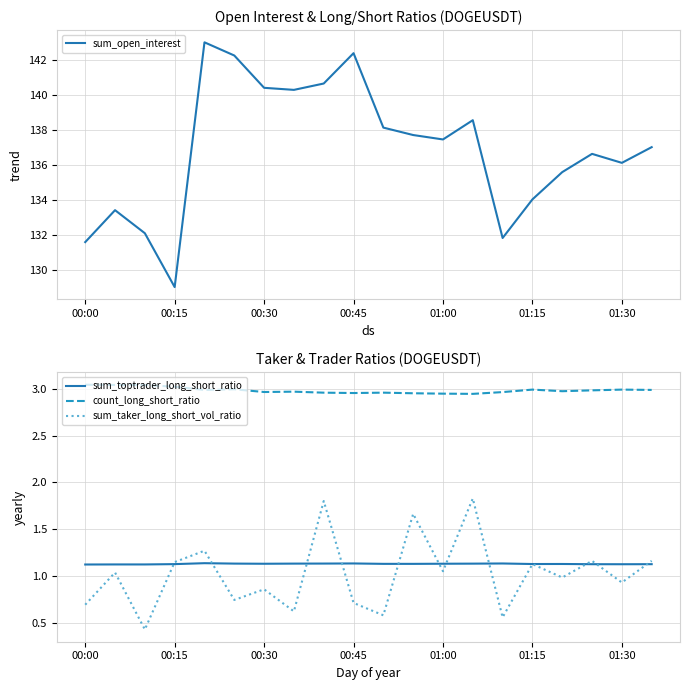

Is this an area chart (filled region under the line)?

No